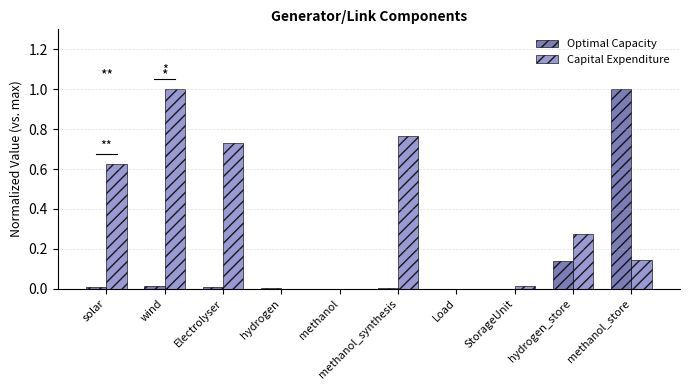

Between wind and hydrogen, which series saw the biggest shift?

Capital Expenditure